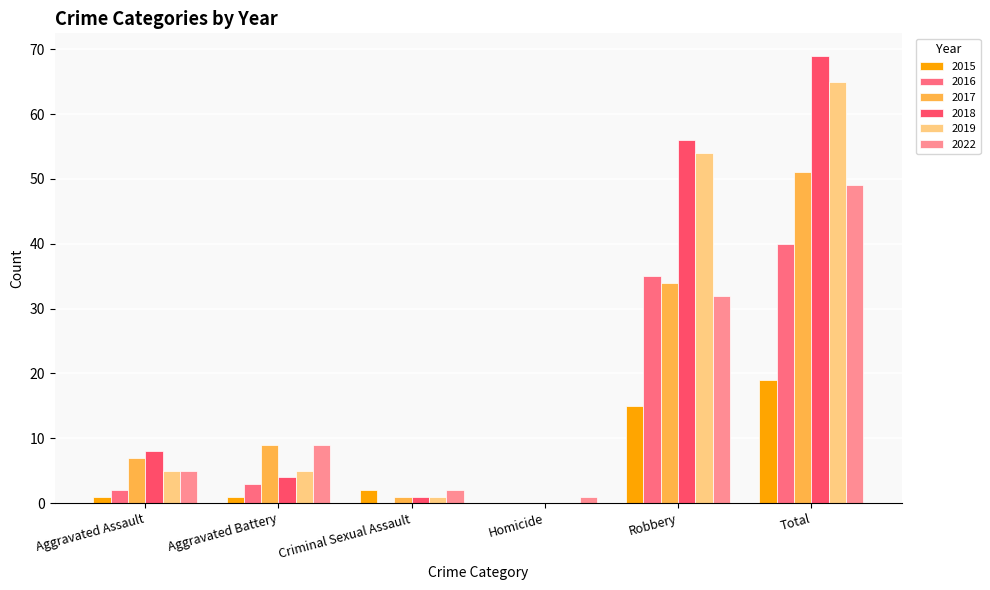

What is the sum of the 2017 values at Criminal Sexual Assault and Robbery?

35